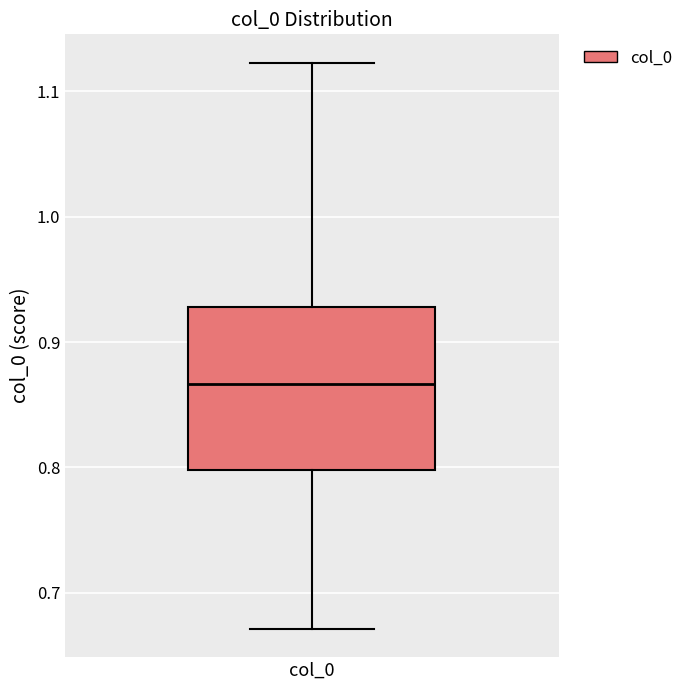

Where does the median line of the box for col_0 sit on the y-axis? The values are not printed on the chart, so give them approximately, as read against the axis.

0.87